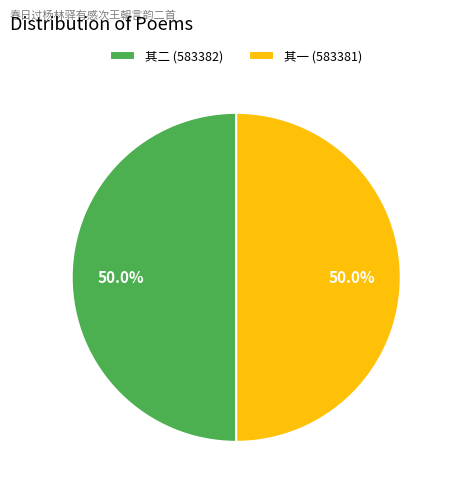

What is the ratio of the value at 其一 (583381) to the value at 其二 (583382)?

1.0